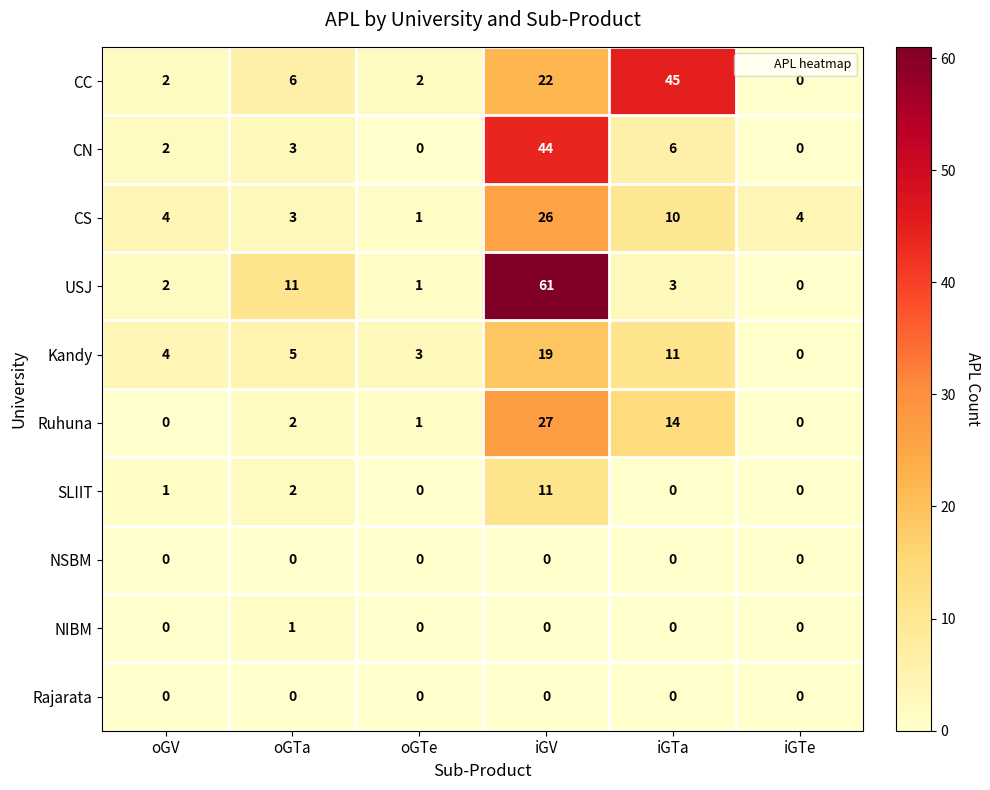

What is the sum of all Kandy values?

42